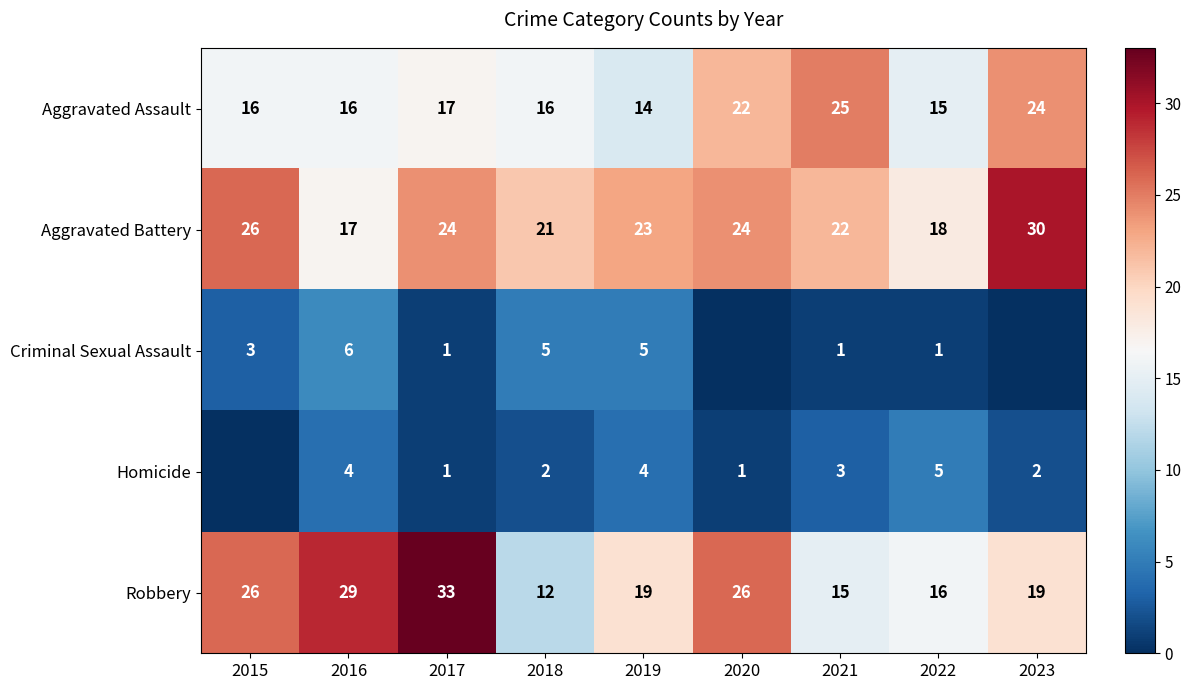

Where is Aggravated Battery nearest to the value 23?

2019